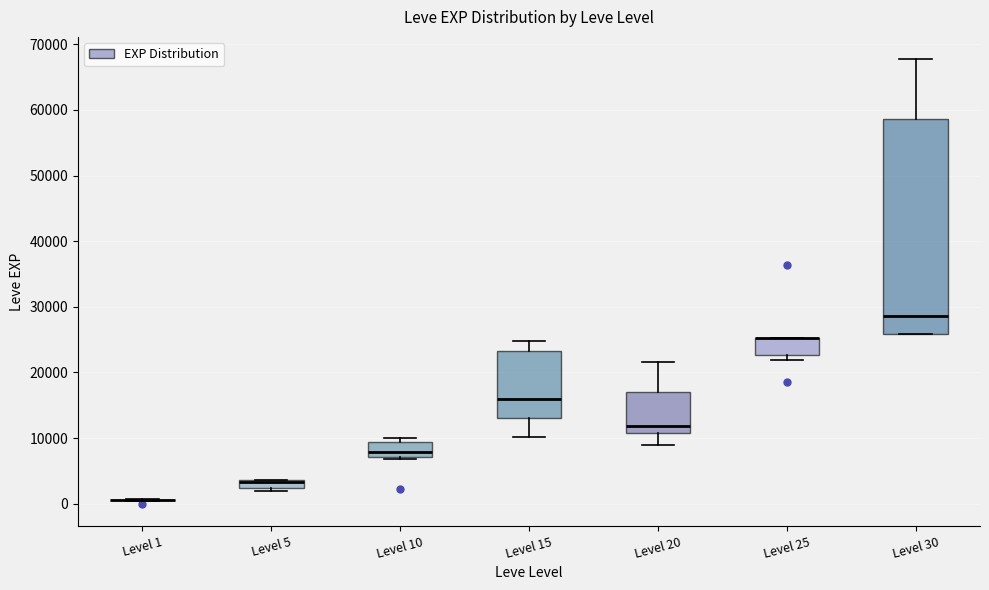

Which box is the tallest, from its lower edge to its upper edge?

Level 30